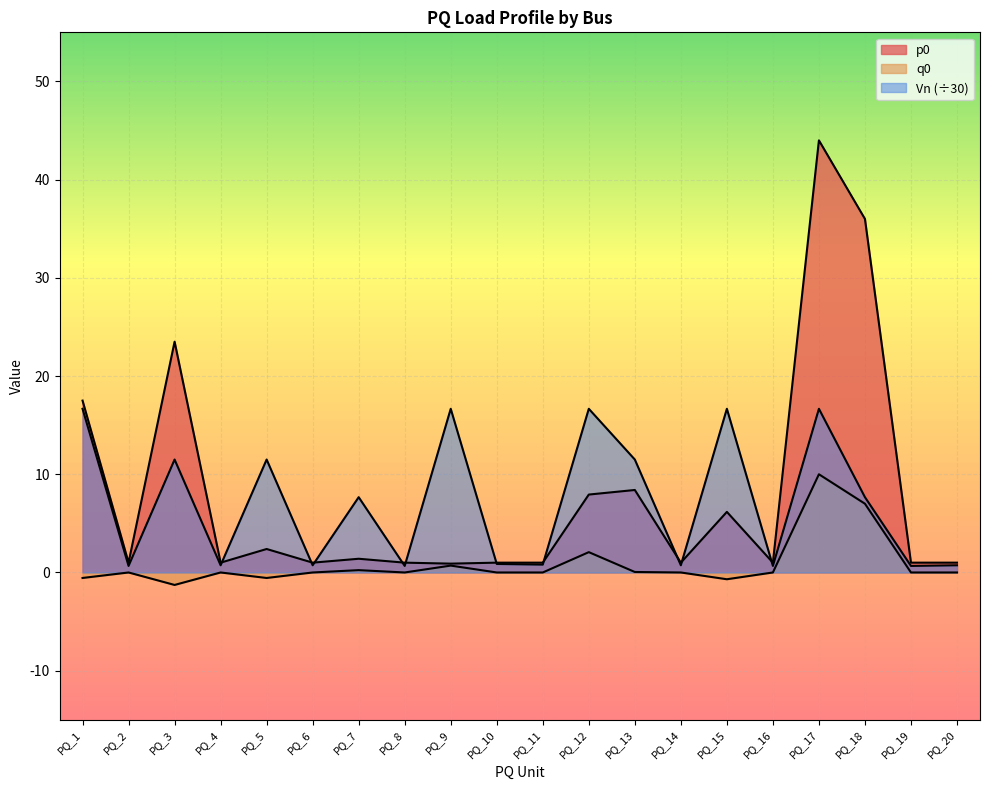

True or false: Vn and p0 intersect in this chart.

True